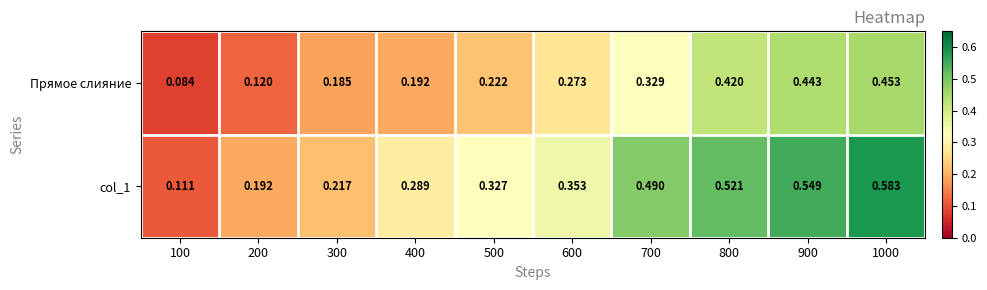

Is the value of Прямое слияние at 500 greater than the value of col_1 at 1000?

No